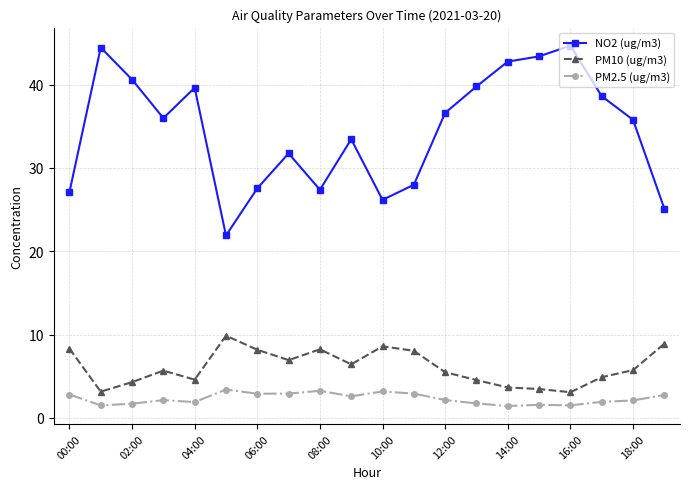

What is the value of the PM2.5 (ug/m3) point at the 9th from the left?

3.2